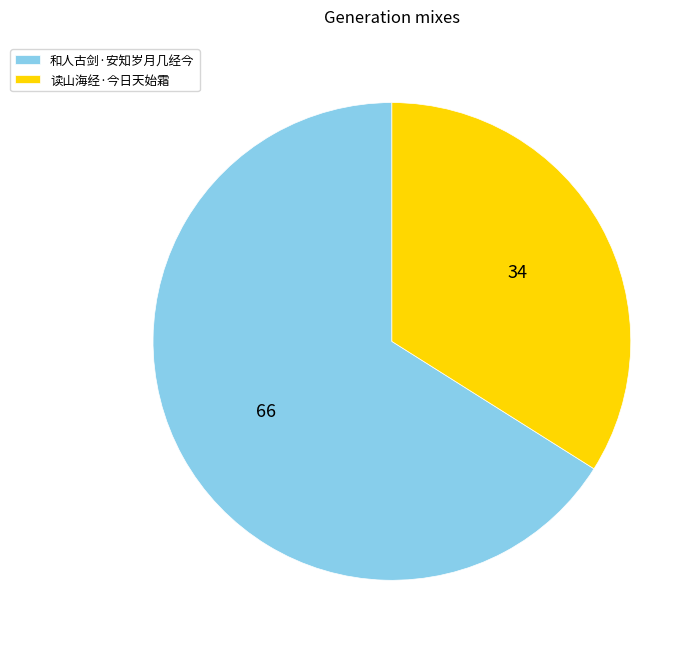

Is the sum of 和人古剑·安知岁月几经今 and 读山海经·今日天始霜 greater than half?

Yes